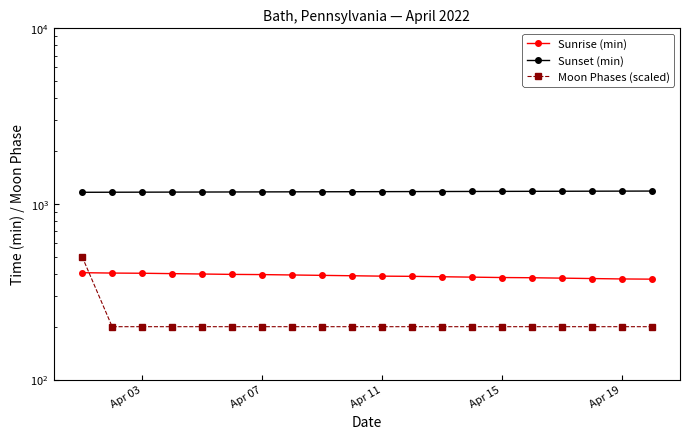

Reading left to right, transcribe all the data shown in this chart.

Sunrise (min): 406	404	403	401	399	397	396	394	392	390	388	387	385	383	381	380	378	376	374	373
Sunset (min): 1165	1166	1167	1168	1169	1170	1171	1172	1173	1174	1175	1176	1177	1178	1179	1180	1181	1182	1183	1184
Moon Phases (scaled): 500	200	200	200	200	200	200	200	200	200	200	200	200	200	200	200	200	200	200	200